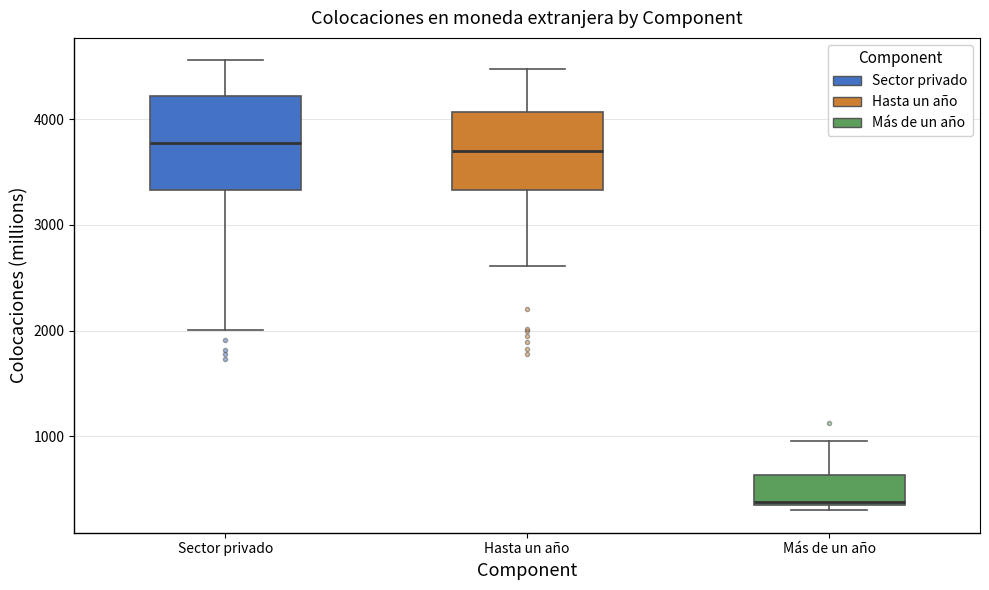

Which box's median line is the lowest?

Más de un año